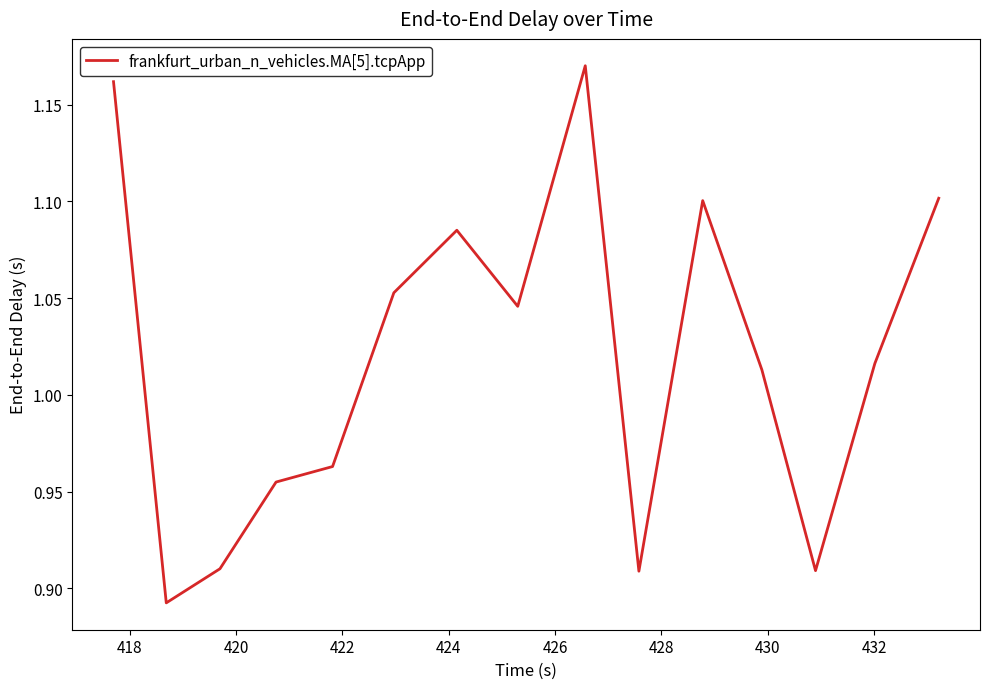

What is the minimum value shown in the chart?

0.9